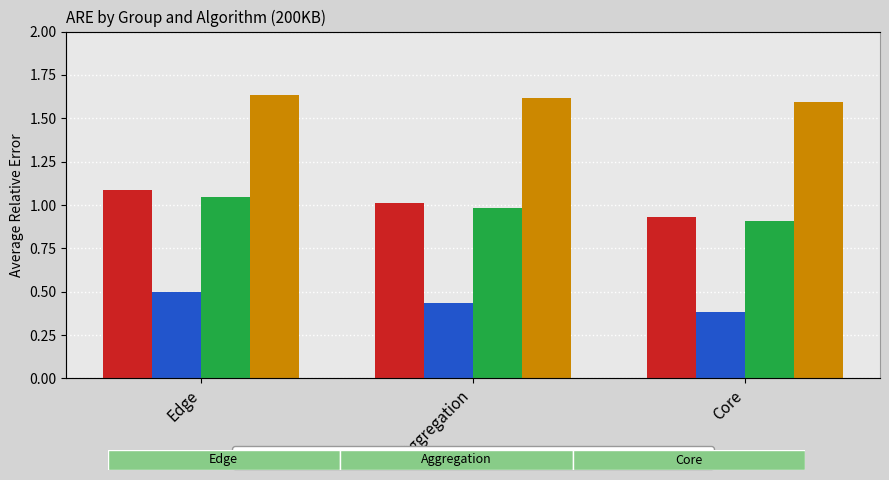

At which label does Elastic Sketch reach its minimum?

Core